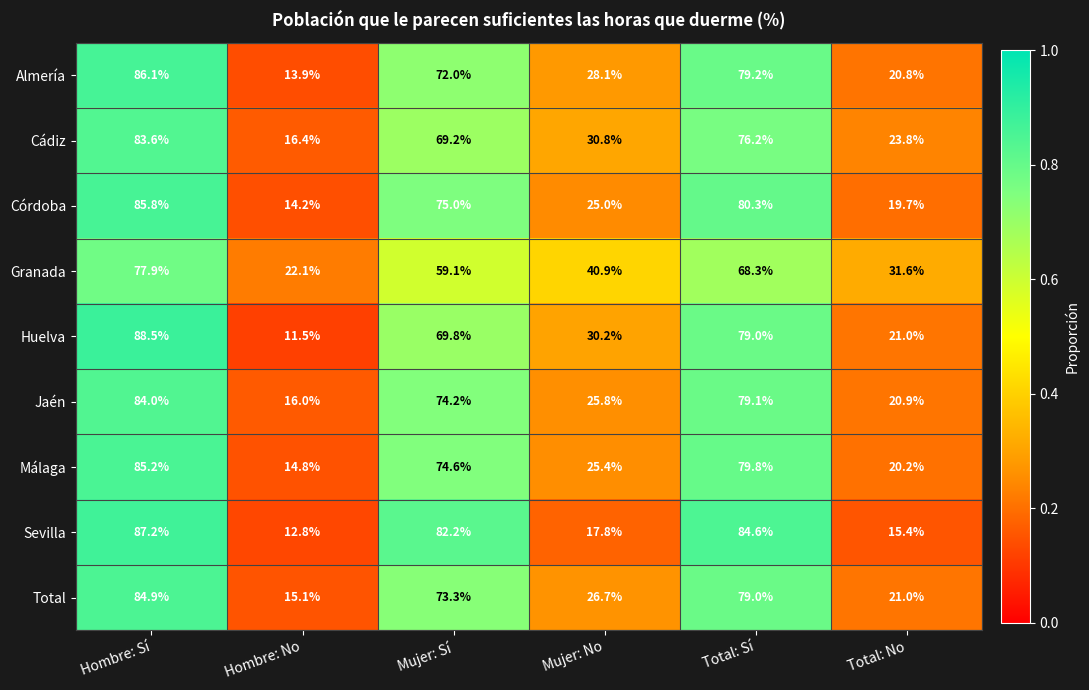

Which category has the highest value across all series?

Hombre: Sí